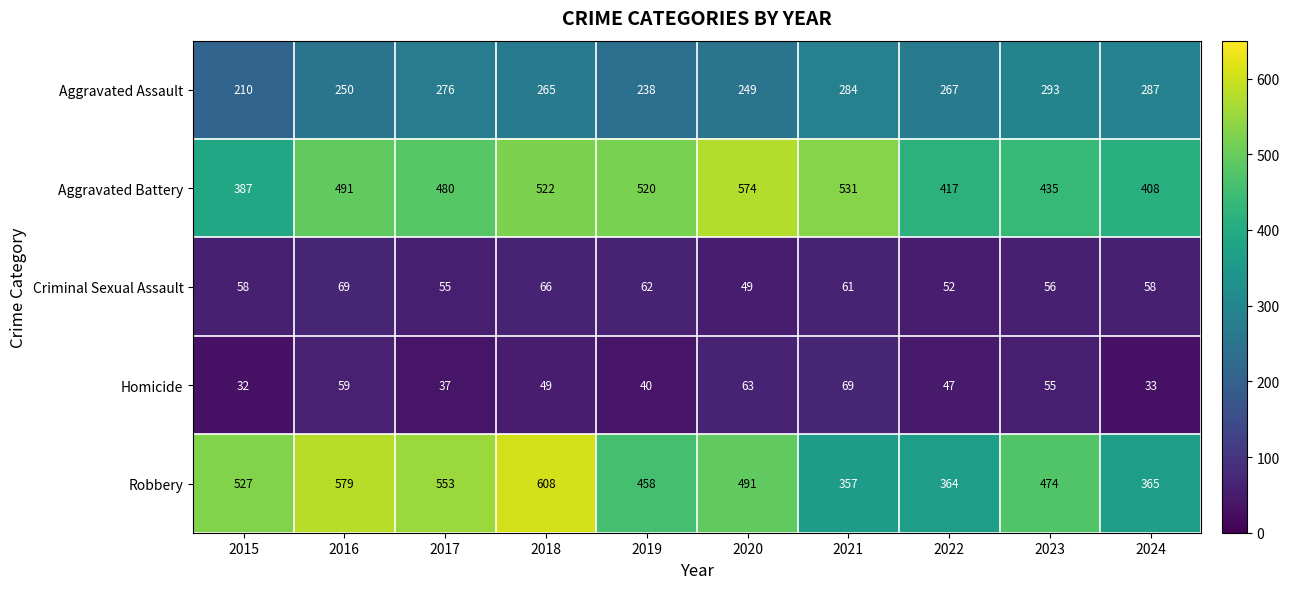

What is the sum of all Homicide values?

484